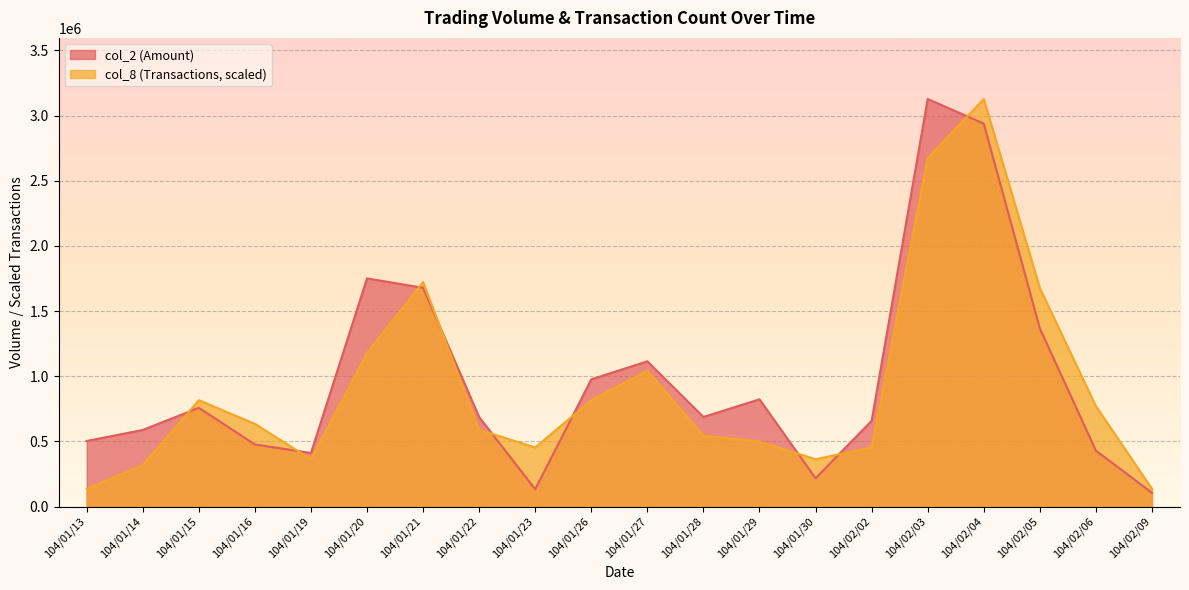

Does the chart display data point markers on the line(s)?

No